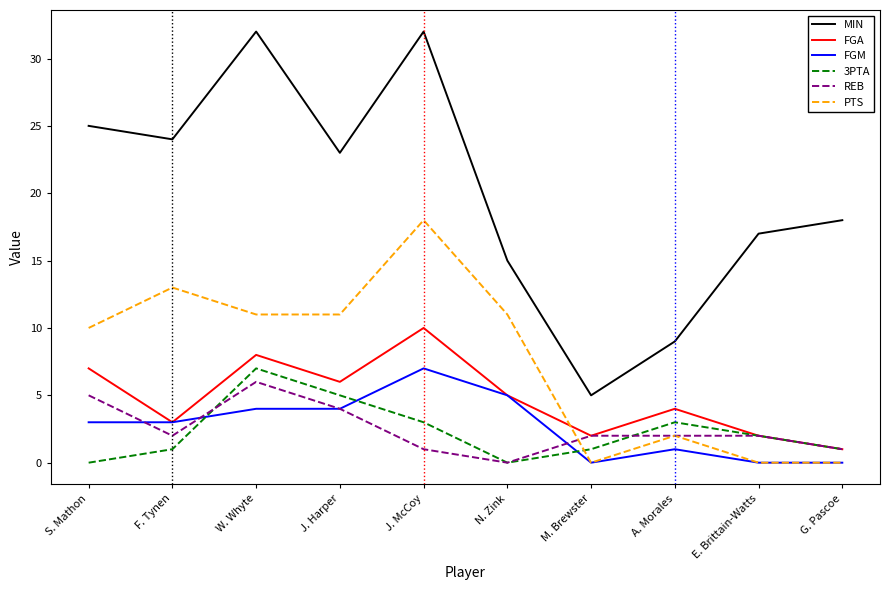

Does the chart have visible grid lines?

No